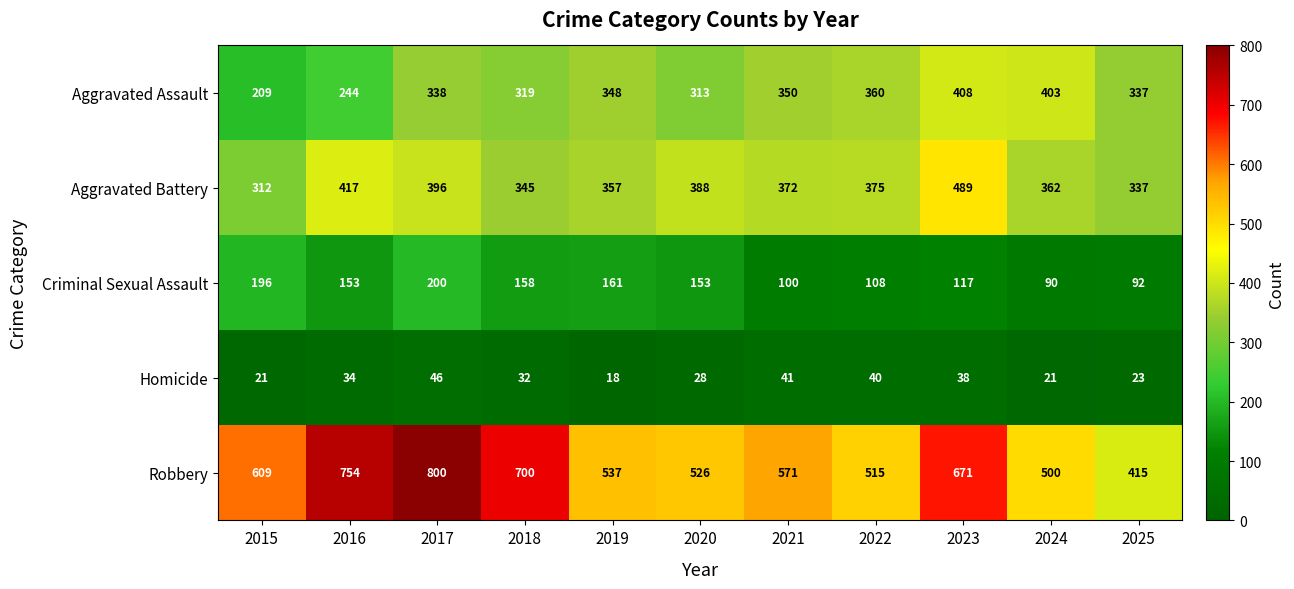

What is the total value across all series at 2024?

1376